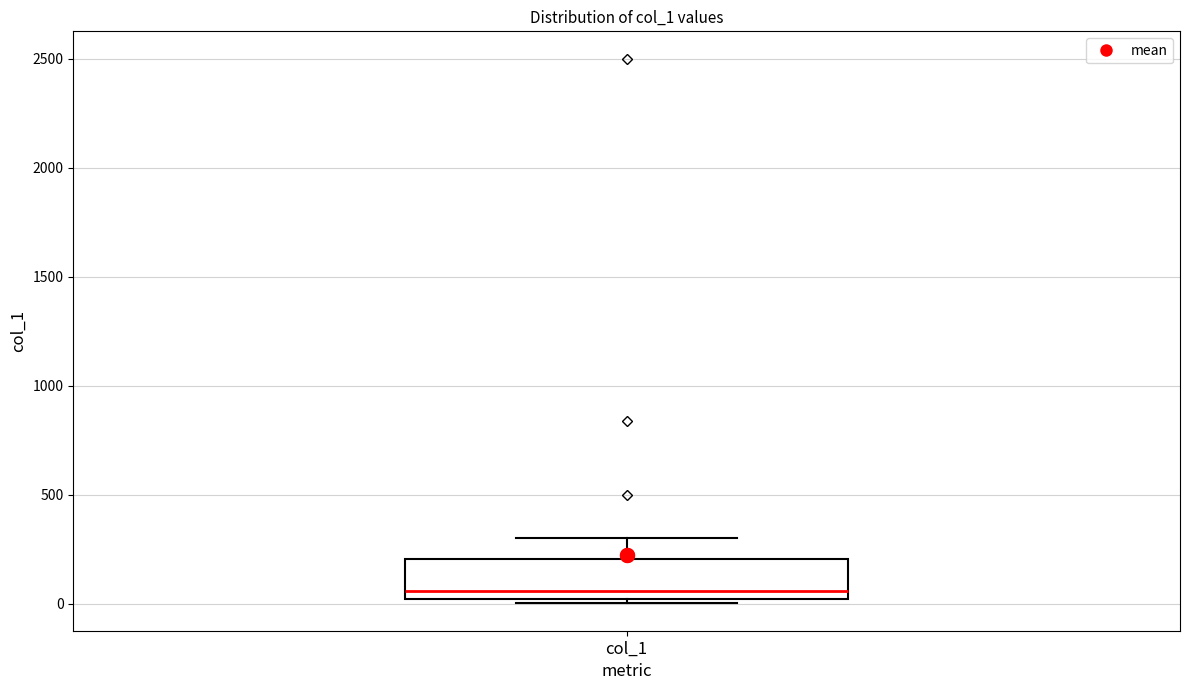

Read this box plot against the y-axis: the position of the median line, the range covered by the box, and the ends of both whiskers. The values are not printed on the chart, so give them approximately, as read against the axis.

median 50, box 0 to 200, whiskers 0 (just below the box's lower edge) to 300